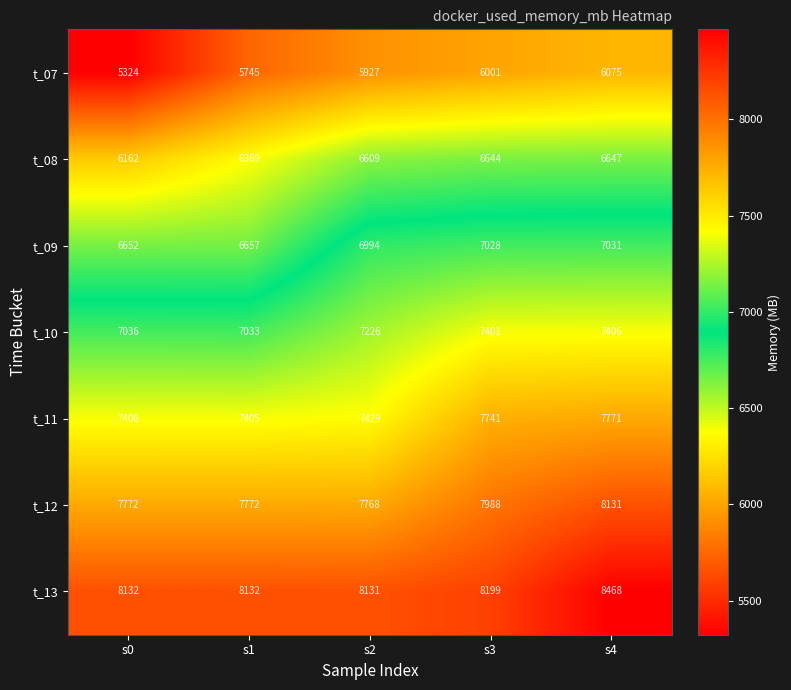

What is the minimum value shown in the chart?

5324